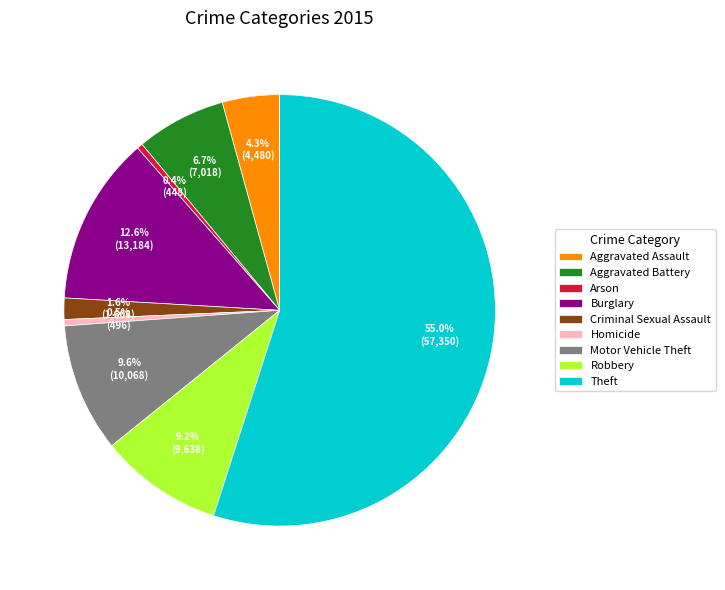

Between Theft and Motor Vehicle Theft, which is larger?

Theft